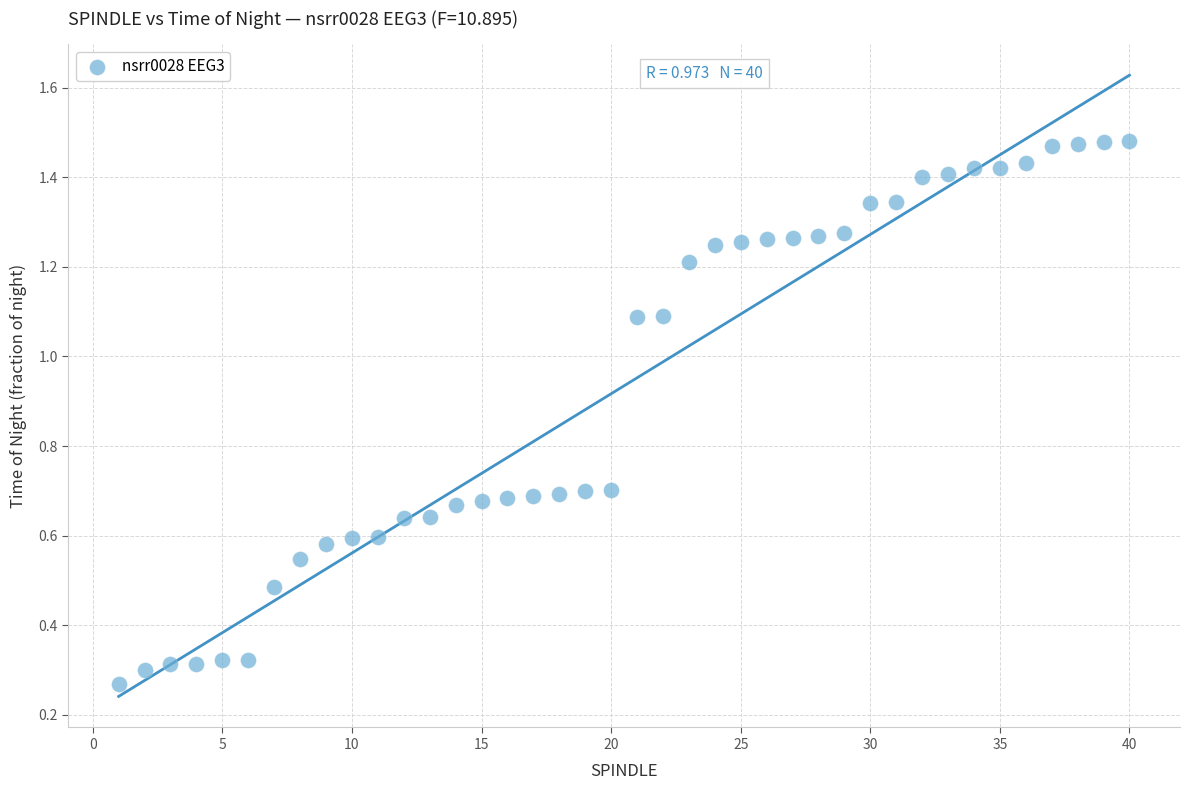

What is the range of X values (max minus min)?

39.0